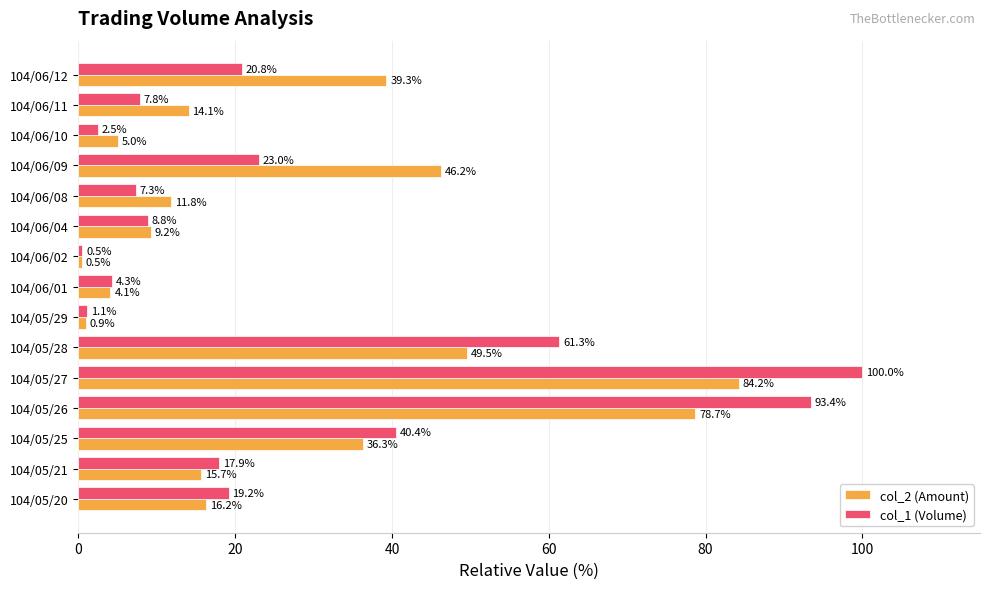

Is it true that col_1 (Volume) equals 7.3 at 104/06/08?

True